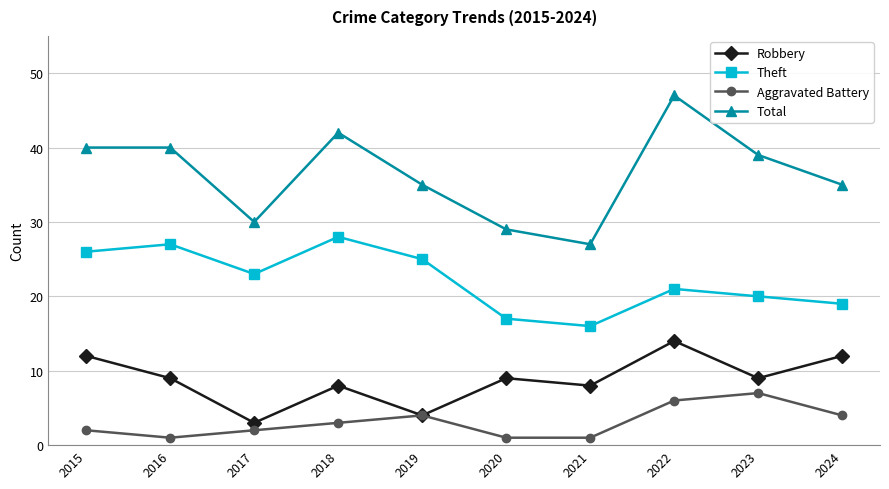

True or false: Theft and Robbery intersect in this chart.

False